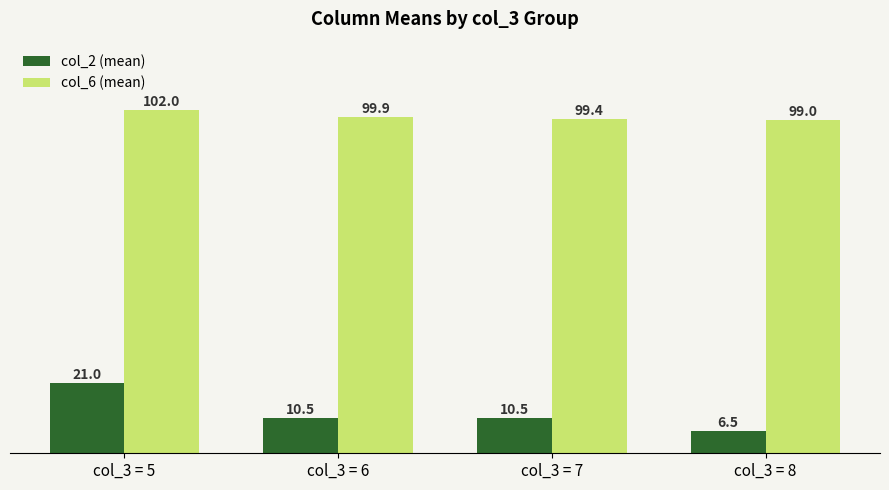

Rank the series by their maximum value, from lowest to highest.

col_2 (mean), col_6 (mean)